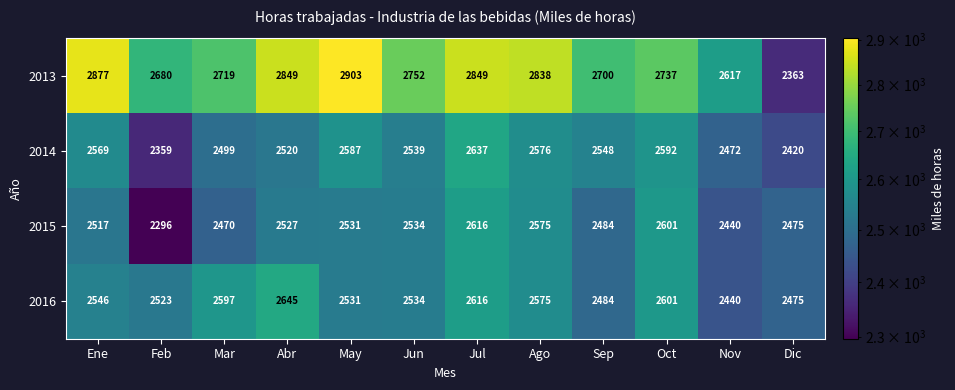

What is the sum of the 2014 values at Abr and Feb?

4879